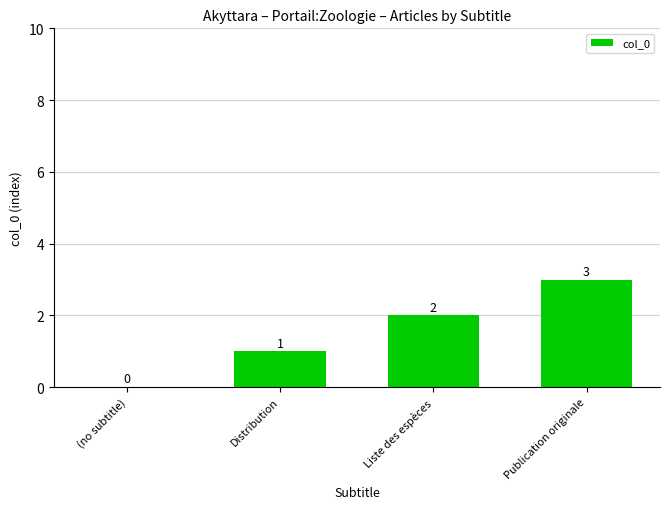

Reading left to right, list all the values displayed in this chart.

0	1	2	3